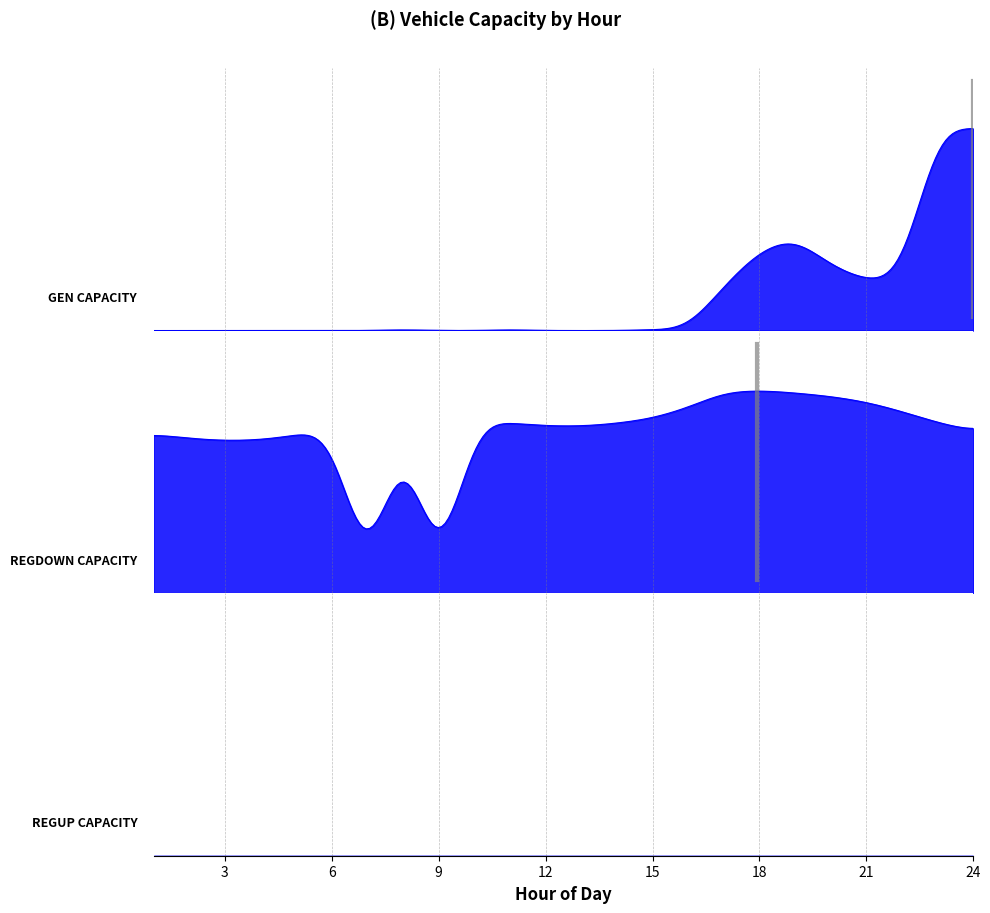

Which label corresponds to the largest value in the chart?

23